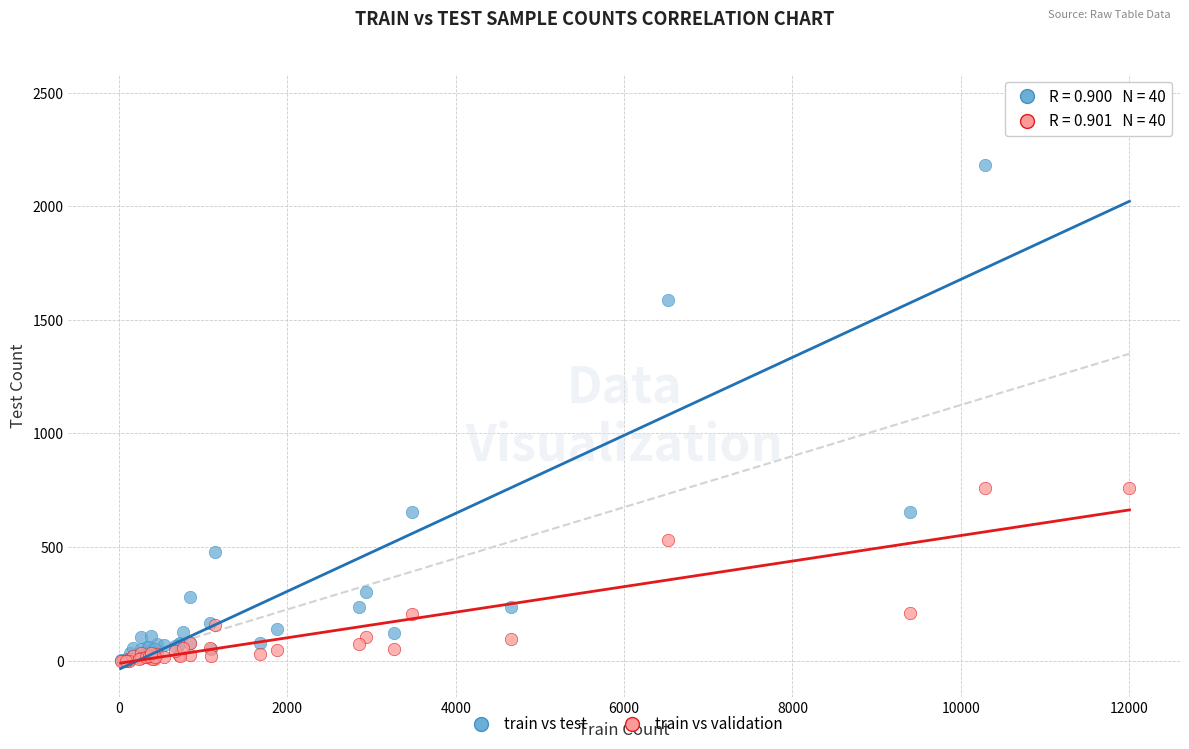

What are all the series names shown in the legend?

train vs test, train vs validation